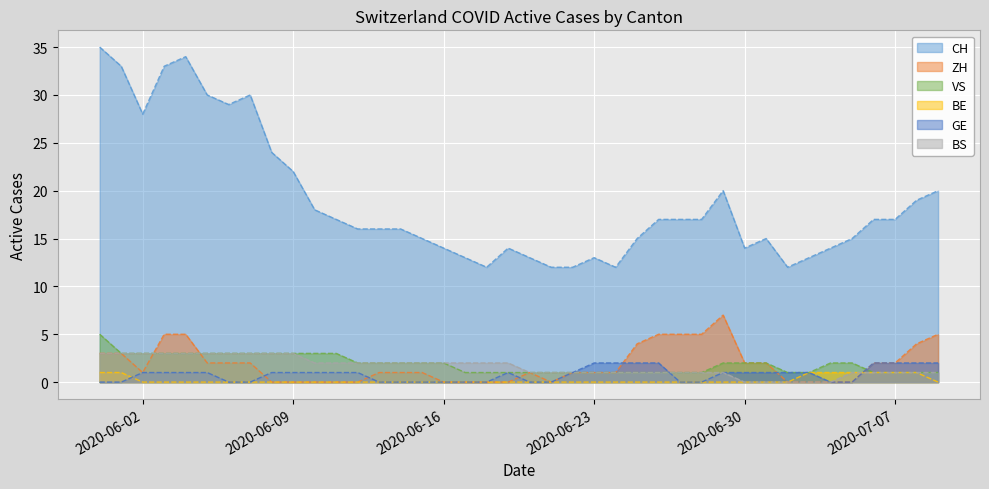

What is the value of the BS point at the 4th from the left?

3